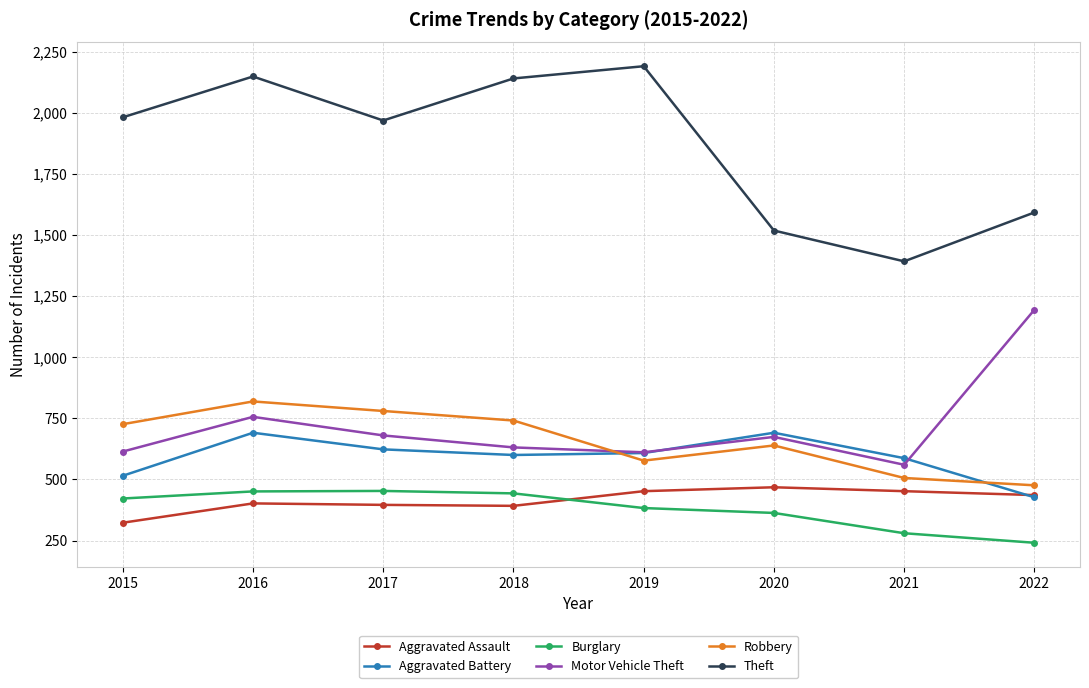

What value does the Theft series have at 2021?

1392